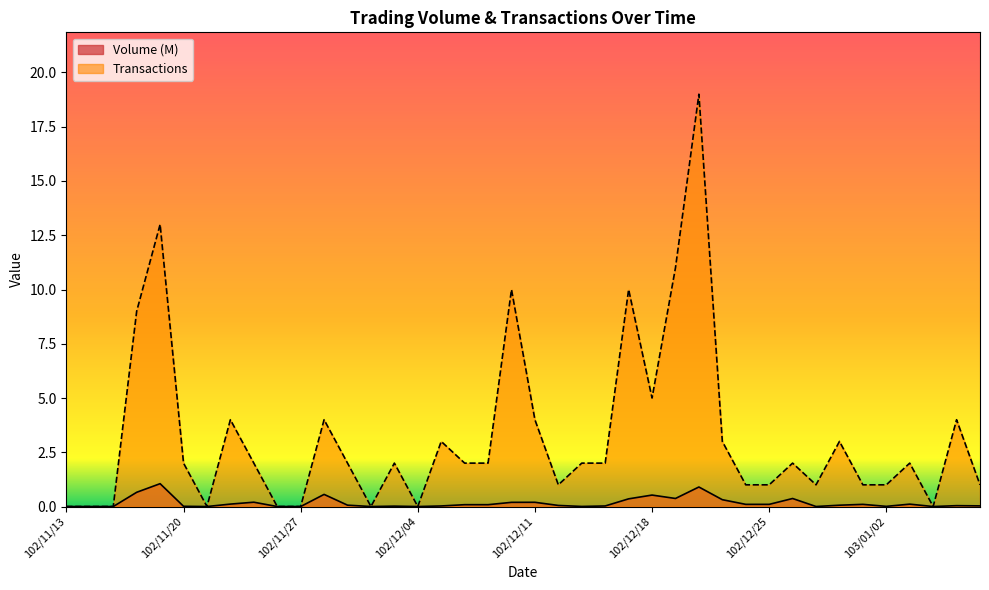

True or false: Volume and Transactions intersect in this chart.

False